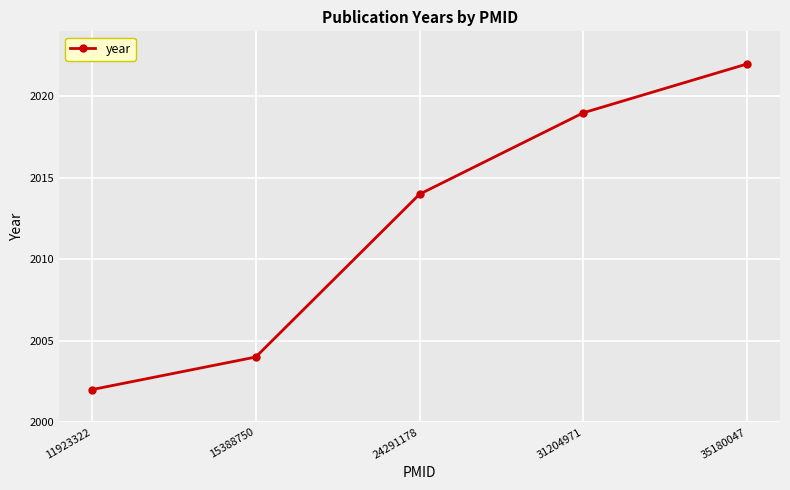

Is it true that the value at 11923322 is 2002?

True